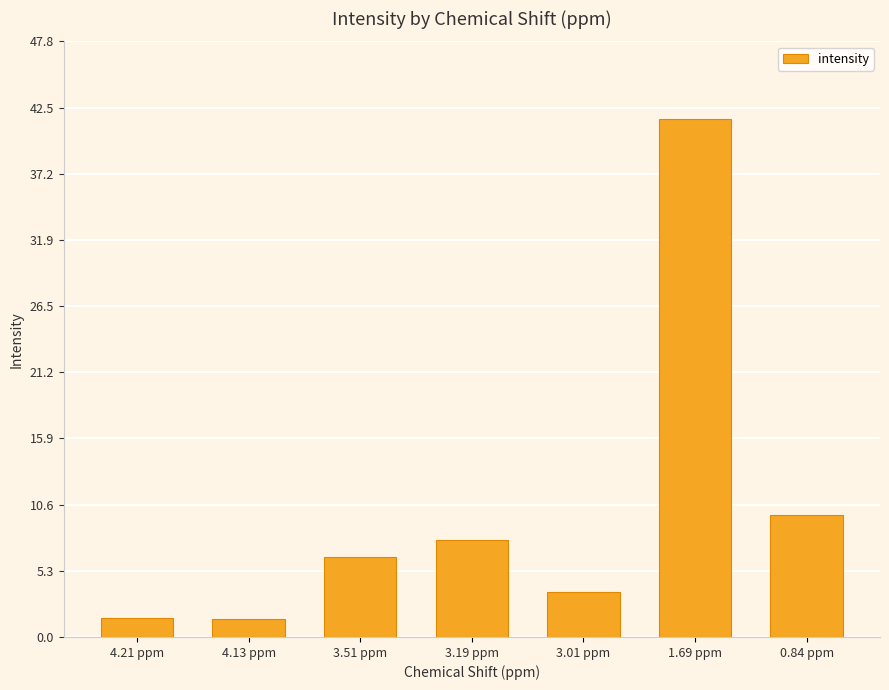

Where does the data first go above 6?

3.51 ppm